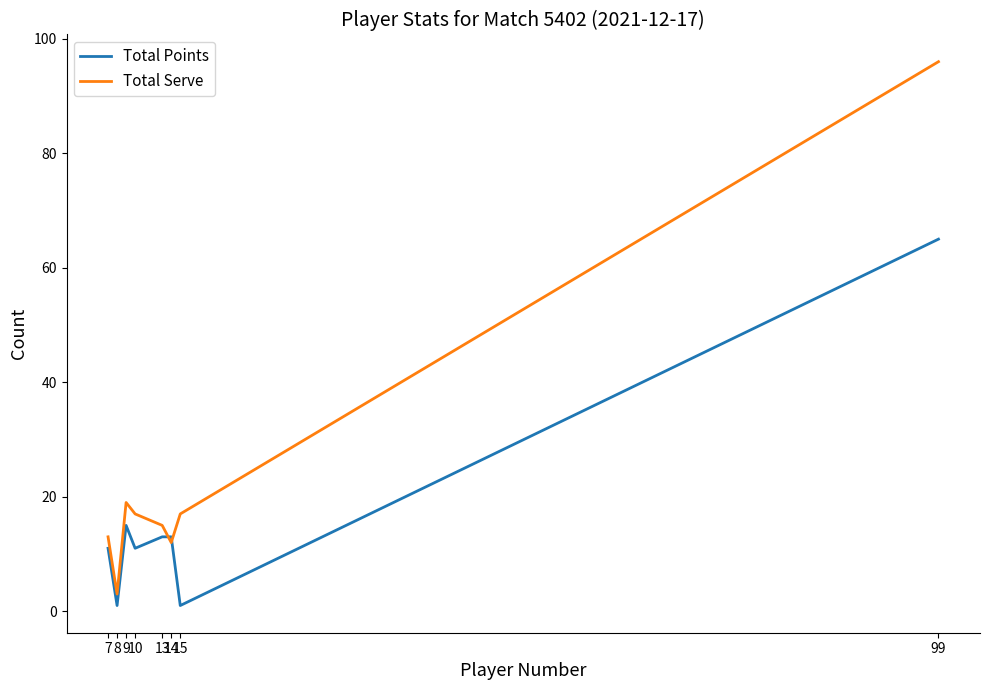

List the series in order of their peak value, highest first.

Total Serve, Total Points